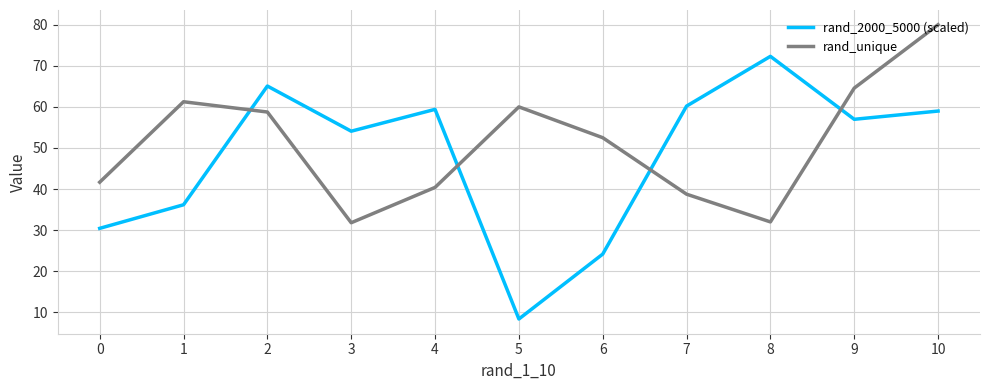

What is the lowest value of the rand_2000_5000 (scaled) series?

8.4